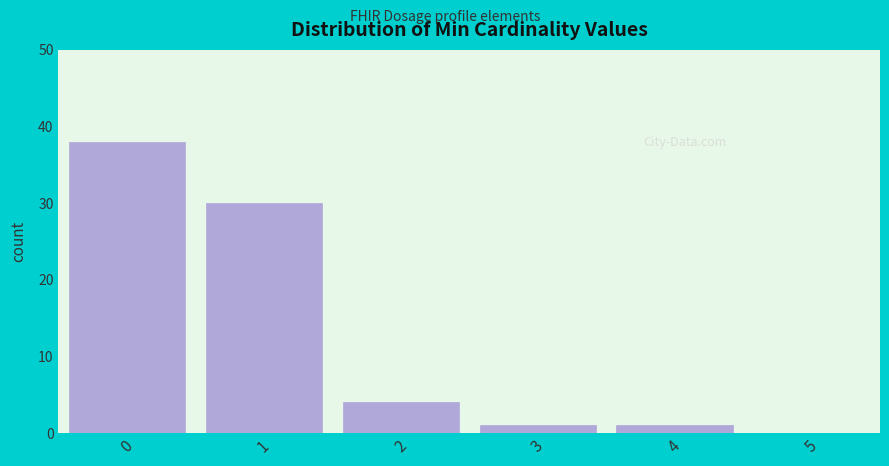

Reading left to right, transcribe all the data shown in this chart.

0=38	1=30	2=4	3=1	4=1	5=0